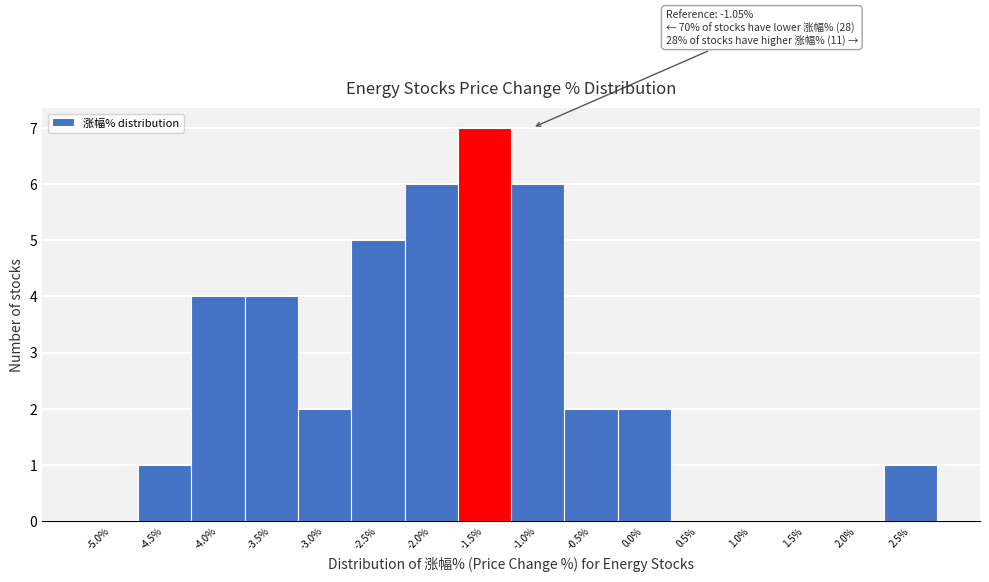

Reading right to left, extract all data points from this chart.

2.5%=1	2.0%=0	1.5%=0	1.0%=0	0.5%=0	0.0%=2	-0.5%=2	-1.0%=6	-1.5%=7	-2.0%=6	-2.5%=5	-3.0%=2	-3.5%=4	-4.0%=4	-4.5%=1	-5.0%=0